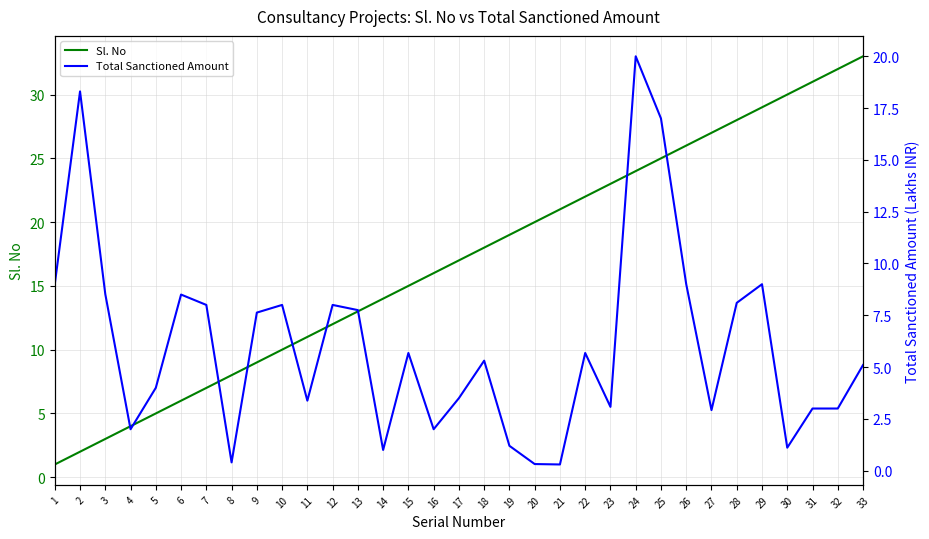

Reading left to right, extract all data points from this chart.

Sl. No: 1.0	2.0	3.0	4.0	5.0	6.0	7.0	8.0	9.0	10.0	11.0	12.0	13.0	14.0	15.0	16.0	17.0	18.0	19.0	20.0	21.0	22.0	23.0	24.0	25.0	26.0	27.0	28.0	29.0	30.0	31.0	32.0	33.0
Total Sanctioned Amount: 9.0	18.3	8.5	2.0	4.0	8.5	8.0	0.4	7.6	8.0	3.4	8.0	7.8	1.0	5.7	2.0	3.5	5.3	1.2	0.3	0.3	5.7	3.1	20.0	17.0	9.0	2.9	8.1	9.0	1.1	3.0	3.0	5.1